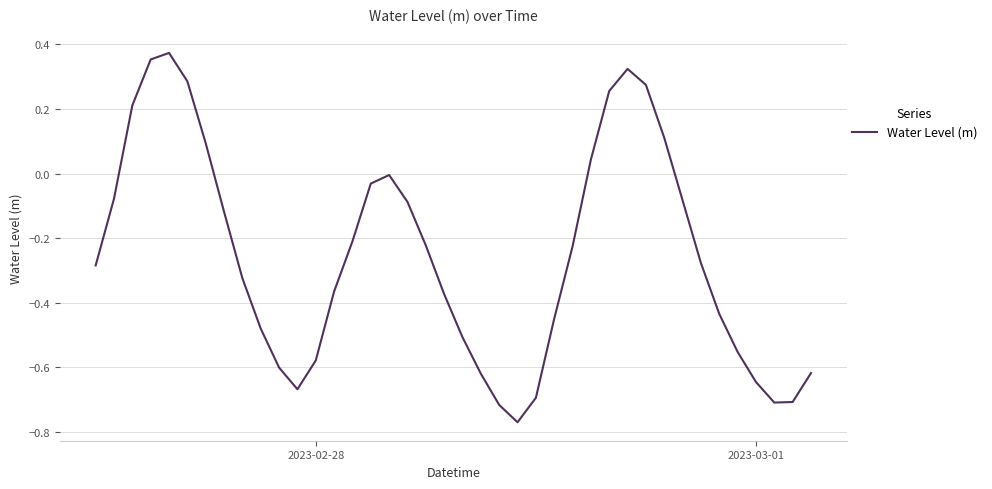

What is the difference between the maximum and minimum values?

1.1